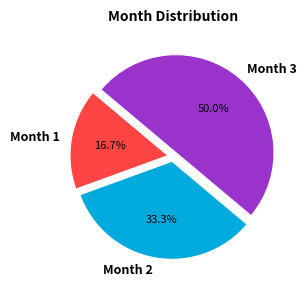

To the nearest percent, what is the difference between the largest and smallest slice percentages?

33%